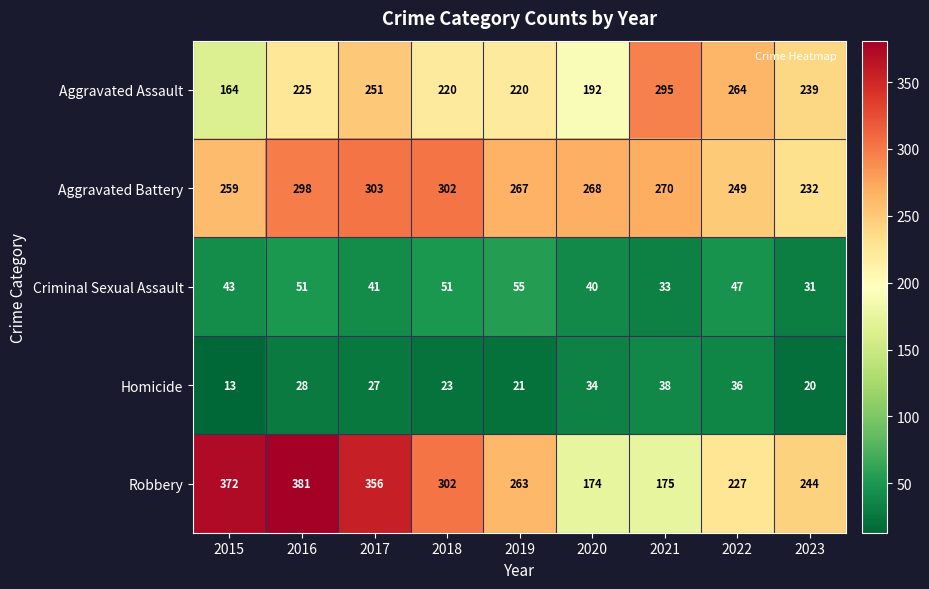

Which series has the largest range (max minus min)?

Robbery